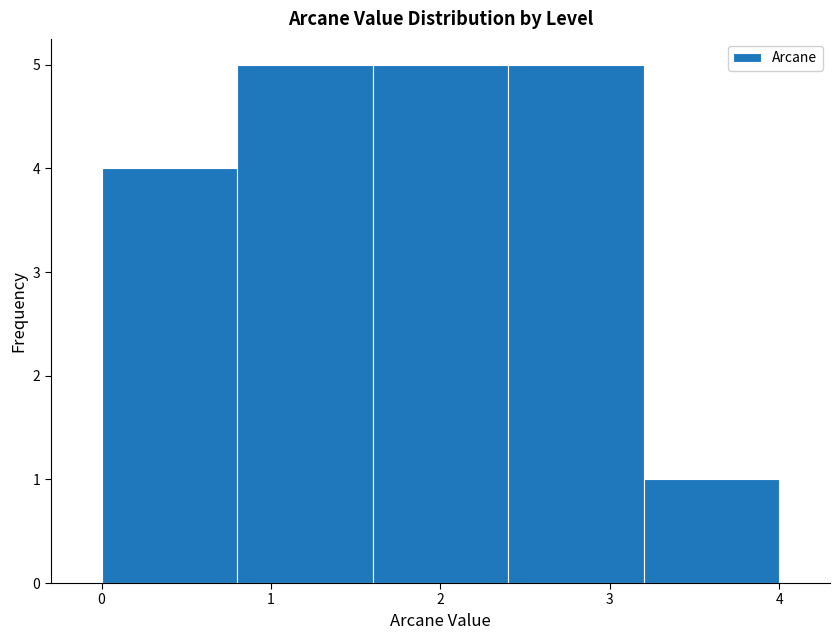

Reading left to right, list every bar in this chart as the range it spans on the x-axis followed by its height. The values are not printed on the chart, so give them approximately, as read against the axis.

0.0 to 0.8: 4
0.8 to 1.6: 5
1.6 to 2.4: 5
2.4 to 3.2: 5
3.2 to 4.0: 1